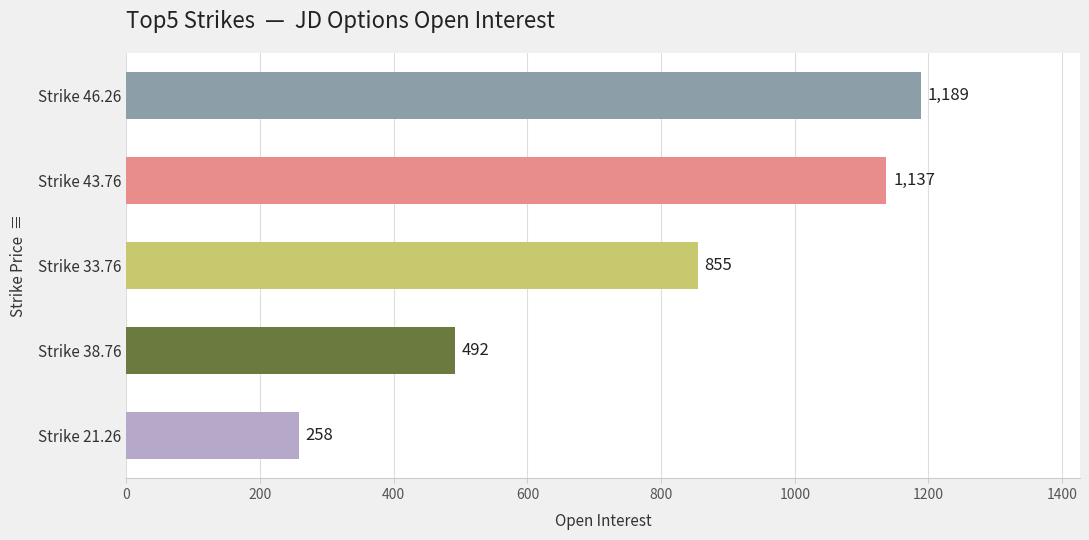

Rank the categories by value from highest to lowest.

Strike 46.26, Strike 43.76, Strike 33.76, Strike 38.76, Strike 21.26